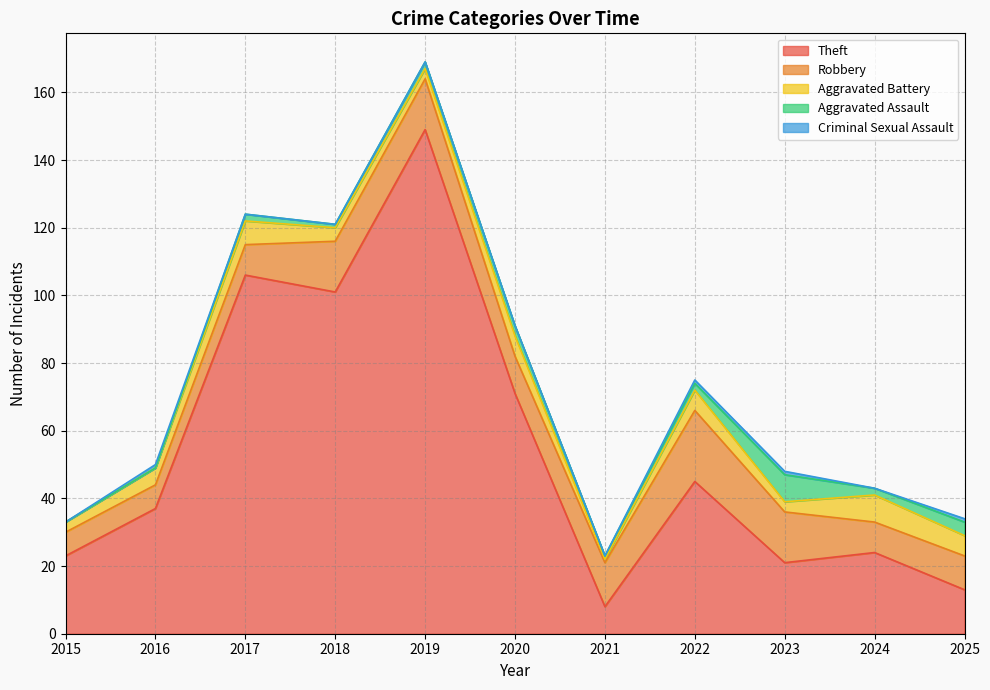

What value does the Robbery series have at 2018, to the nearest 5?

15